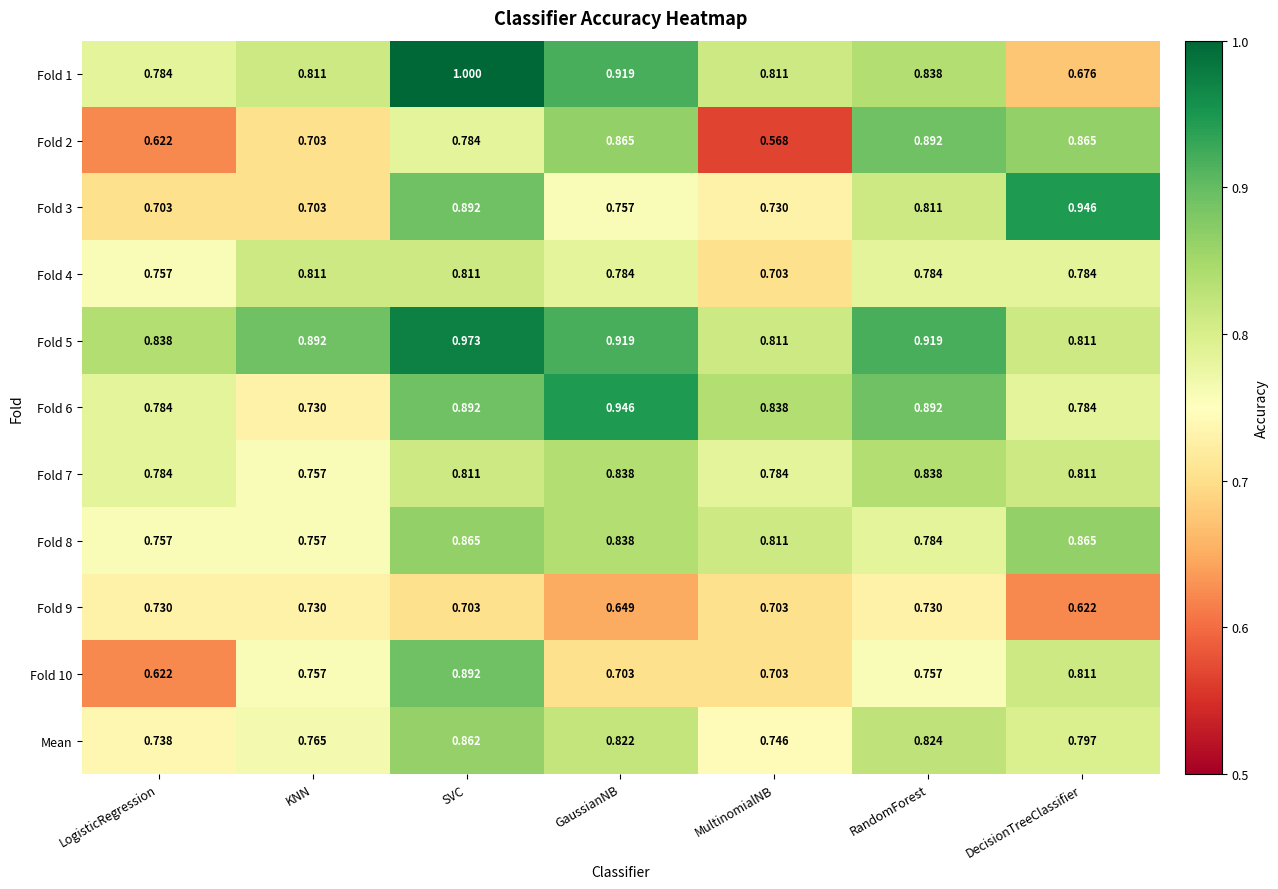

What is the total value across all series at KNN?

8.4